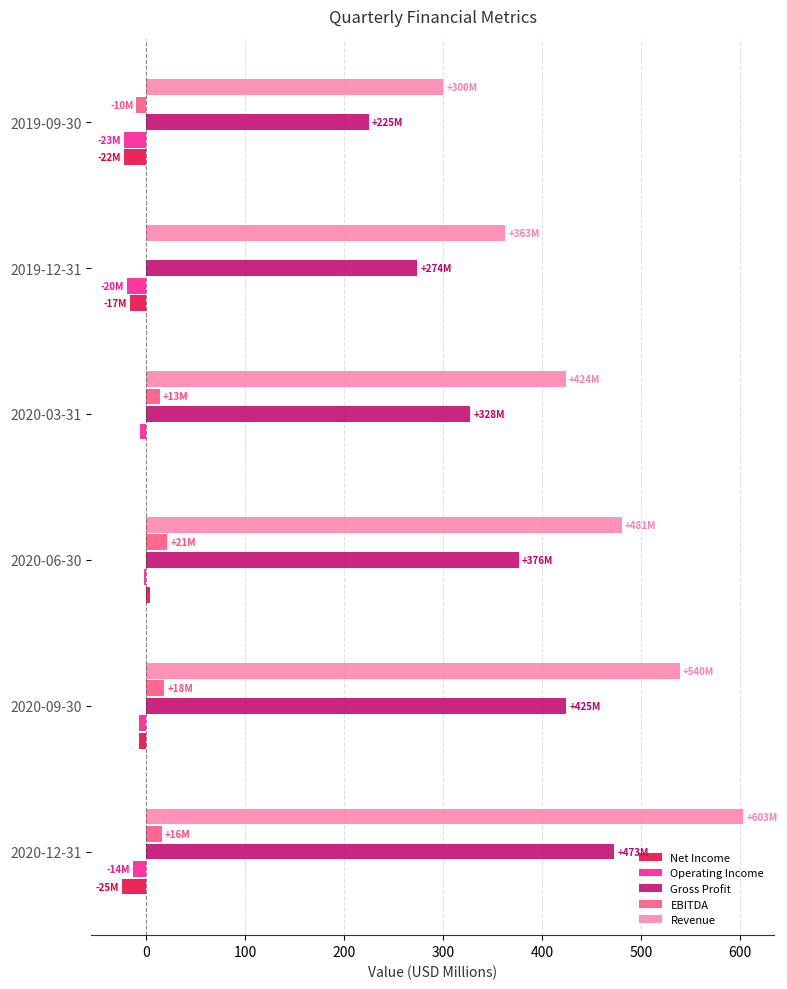

At which category is the sum across all series the highest?

2020-12-31